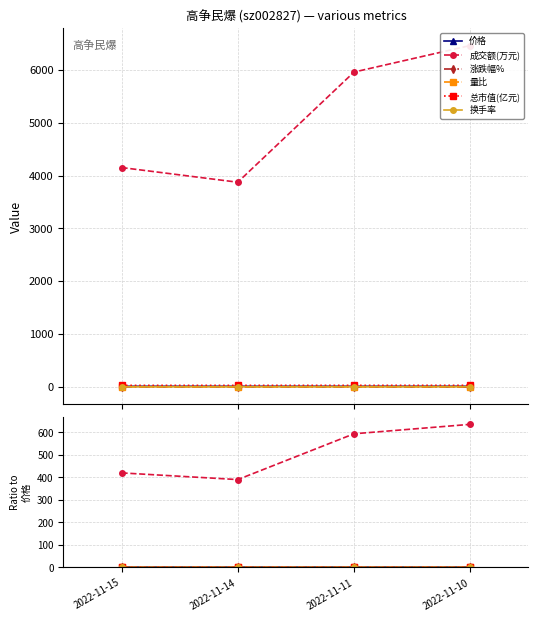

True or false: 价格 and 涨跌幅% intersect in this chart.

False